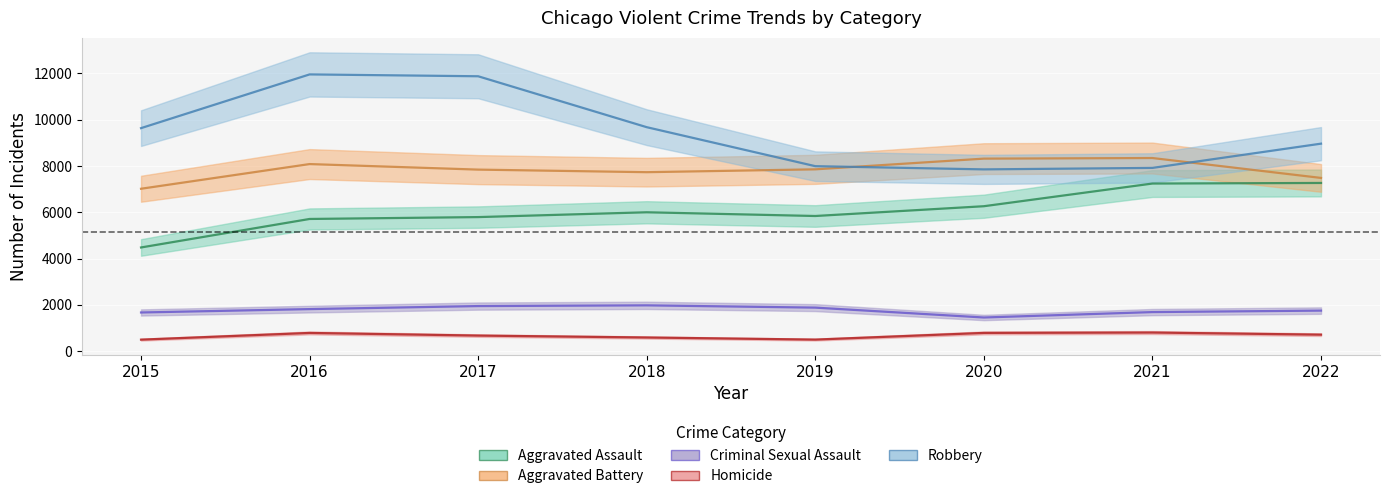

What is the value of the Aggravated Battery point at the 8th from the left?

7486